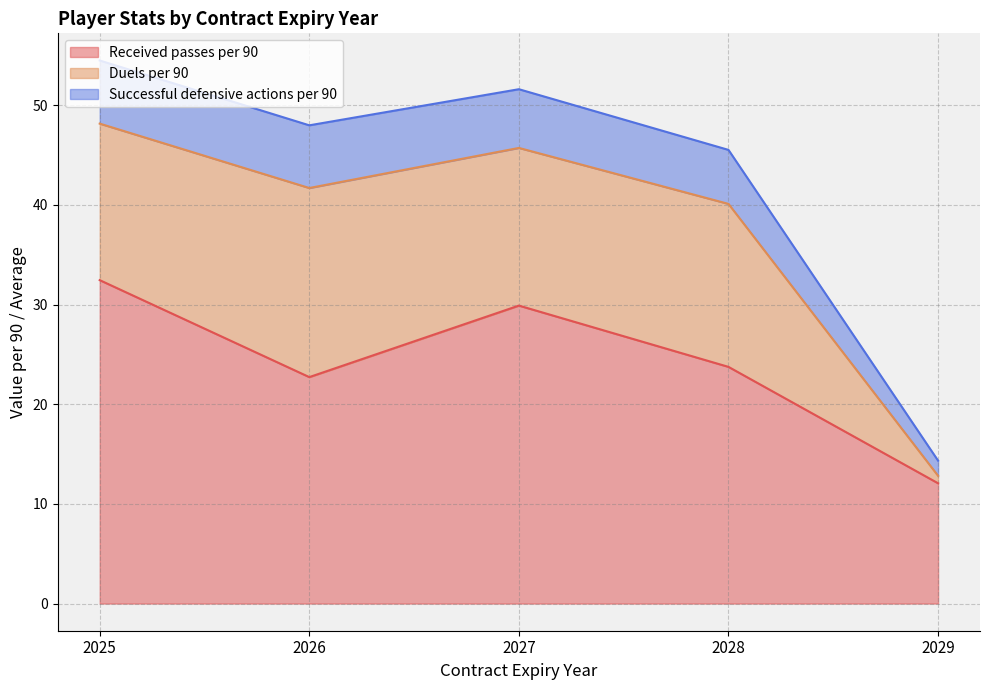

List the series in order of their overall mean, highest first.

Received passes per 90, Duels per 90, Successful defensive actions per 90